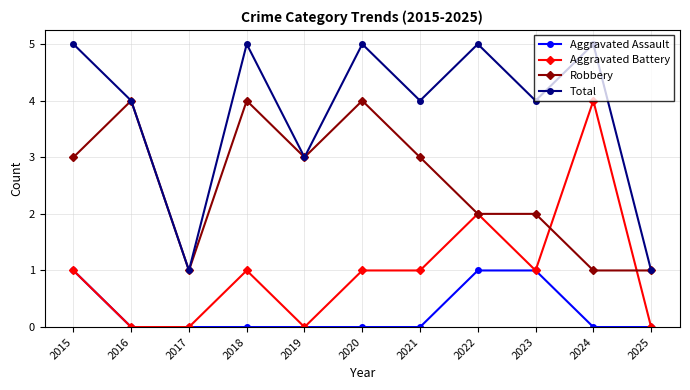

Where is the first local maximum for Robbery?

2016